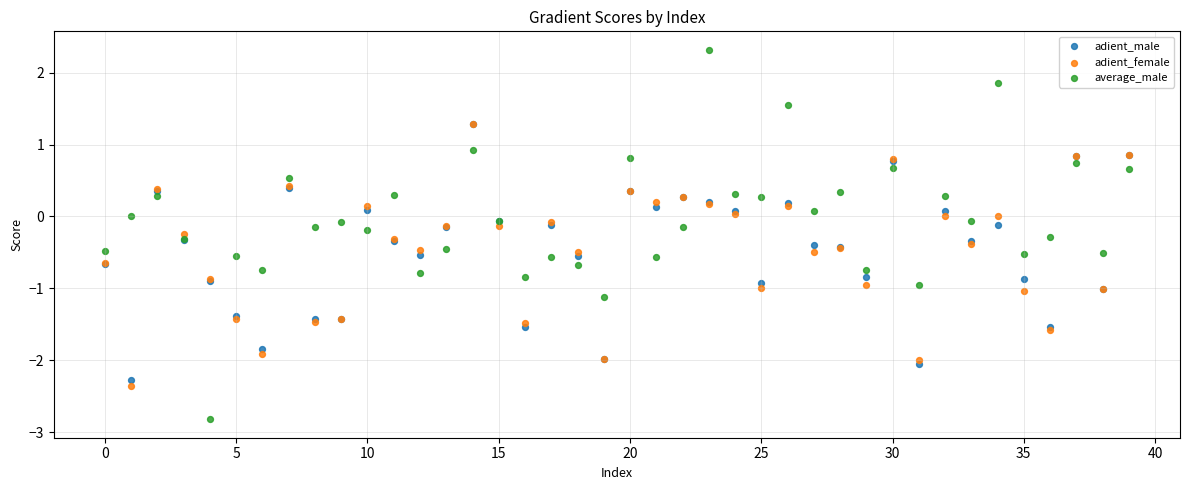

Which series contains the lowest Y value?

average_male